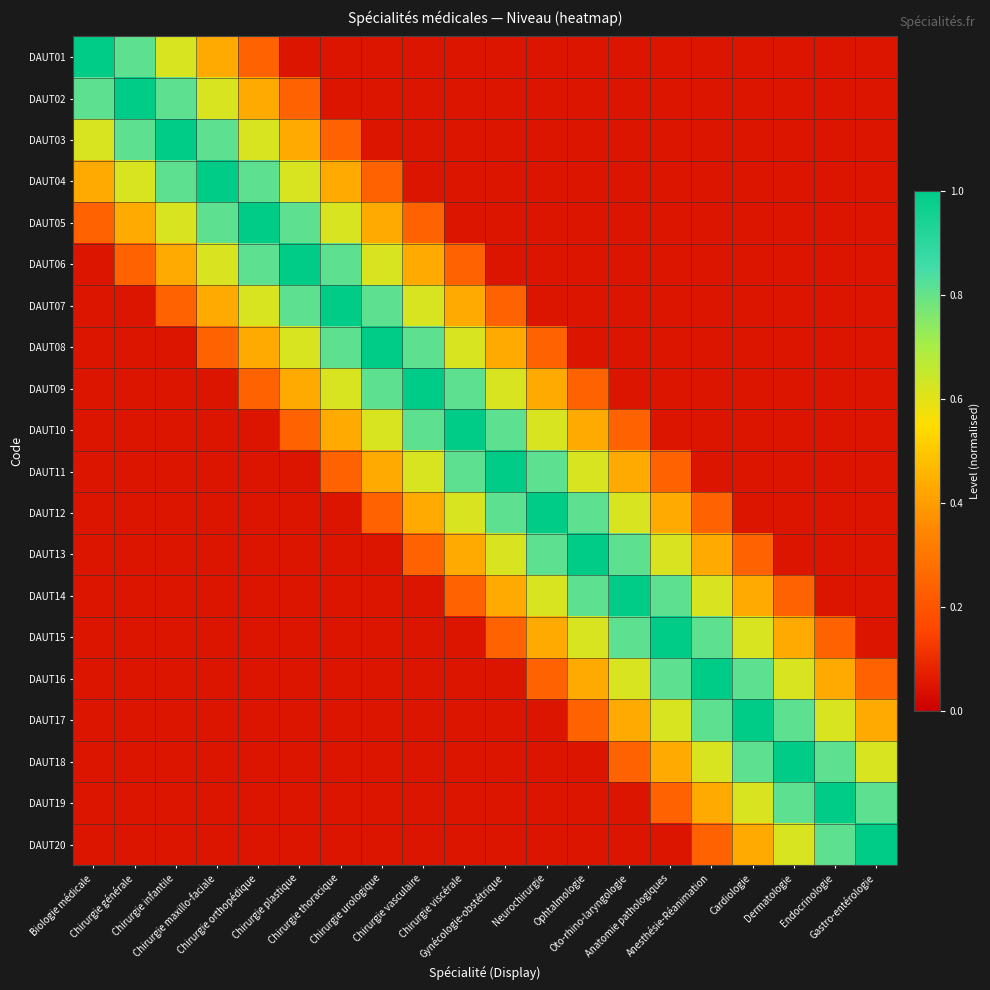

At how many categories does at least one series exceed 0?

20